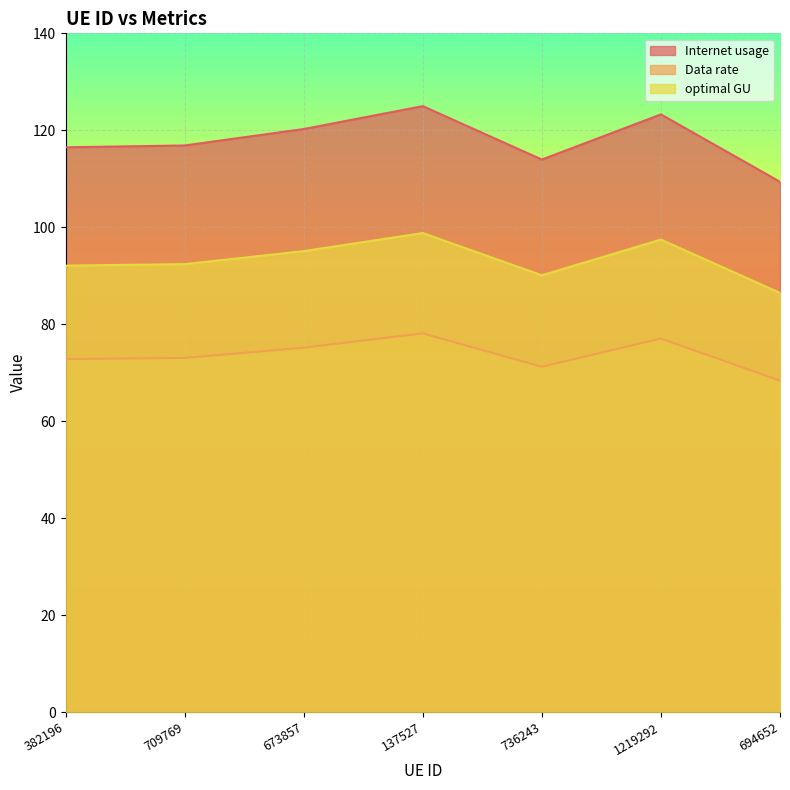

At how many categories does at least one series exceed 96?

7